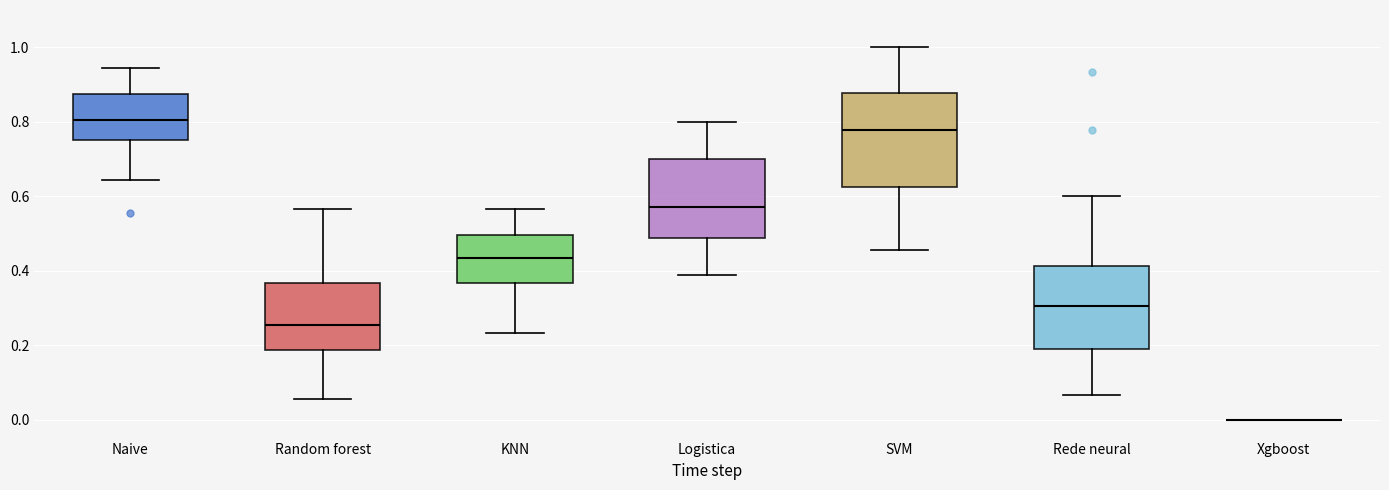

Which box is the tallest, from its lower edge to its upper edge?

SVM